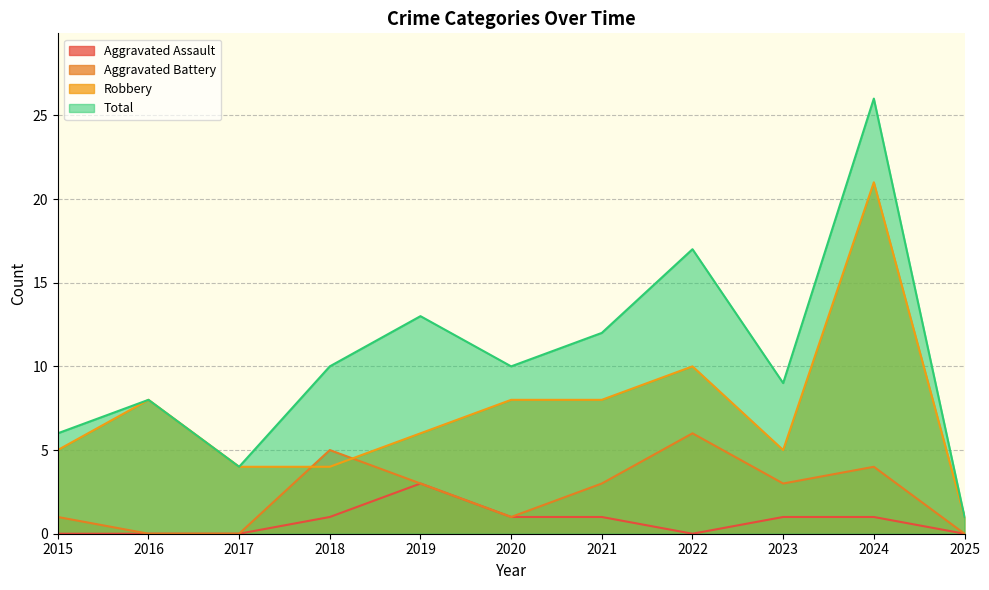

Reading right to left, extract all data points from this chart.

Aggravated Assault: 2025=0	2024=1	2023=1	2022=0	2021=1	2020=1	2019=3	2018=1	2017=0	2016=0	2015=0
Aggravated Battery: 2025=0	2024=4	2023=3	2022=6	2021=3	2020=1	2019=3	2018=5	2017=0	2016=0	2015=1
Robbery: 2025=1	2024=21	2023=5	2022=10	2021=8	2020=8	2019=6	2018=4	2017=4	2016=8	2015=5
Total: 2025=1	2024=26	2023=9	2022=17	2021=12	2020=10	2019=13	2018=10	2017=4	2016=8	2015=6